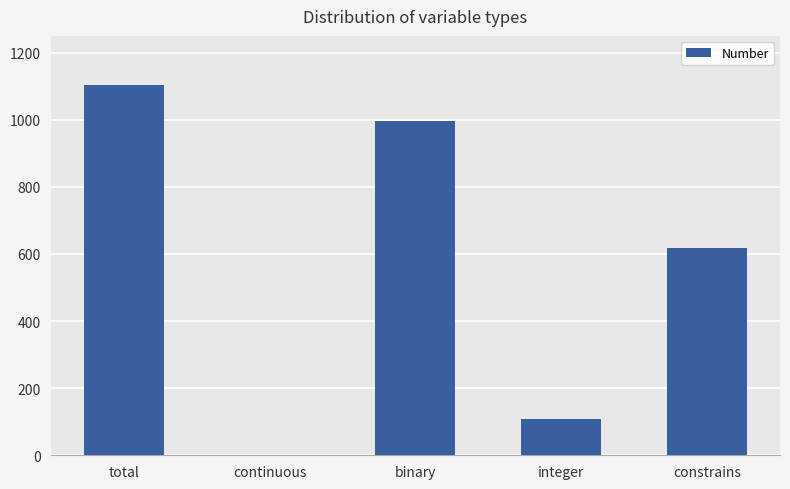

Where is the data nearest to the value 552?

constrains